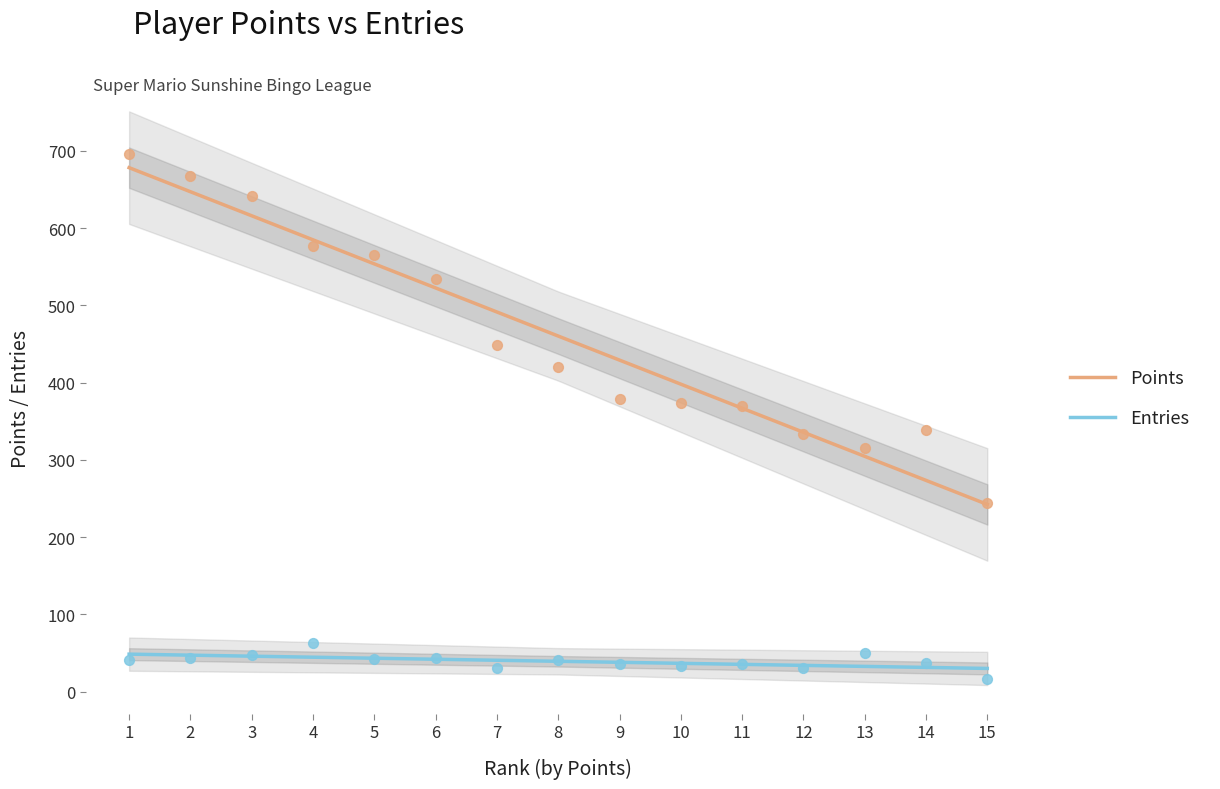

True or false: Points and Entries cross at least once.

False